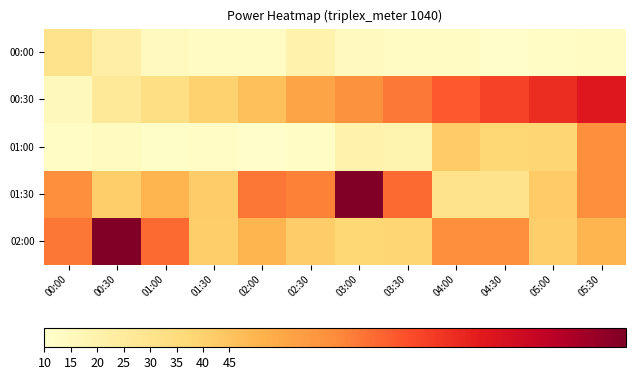

Reading right to left, extract all data points from this chart.

00:00: 05:30=13.2	05:00=12.1	04:30=11.1	04:00=12.6	03:30=13.0	03:00=14.0	02:30=19.6	02:00=12.8	01:30=13.4	01:00=13.9	00:30=22.0	00:00=30.3
00:30: 05:30=94.0	05:00=87.4	04:30=81.3	04:00=75.8	03:30=69.5	03:00=63.0	02:30=56.0	02:00=46.2	01:30=39.8	01:00=33.1	00:30=26.1	00:00=15.2
01:00: 05:30=63.8	05:00=38.2	04:30=37.7	04:00=42.5	03:30=19.0	03:00=19.5	02:30=11.8	02:00=10.9	01:30=11.9	01:00=11.5	00:30=13.8	00:00=12.1
01:30: 05:30=63.9	05:00=42.5	04:30=30.3	04:00=30.3	03:30=72.7	03:00=119.2	02:30=67.4	02:00=70.0	01:30=42.0	01:00=50.1	00:30=41.1	00:00=63.9
02:00: 05:30=50.1	05:00=41.1	04:30=63.9	04:00=63.8	03:30=38.2	03:00=37.7	02:30=42.0	02:00=50.1	01:30=41.1	01:00=72.7	00:30=119.2	00:00=70.0